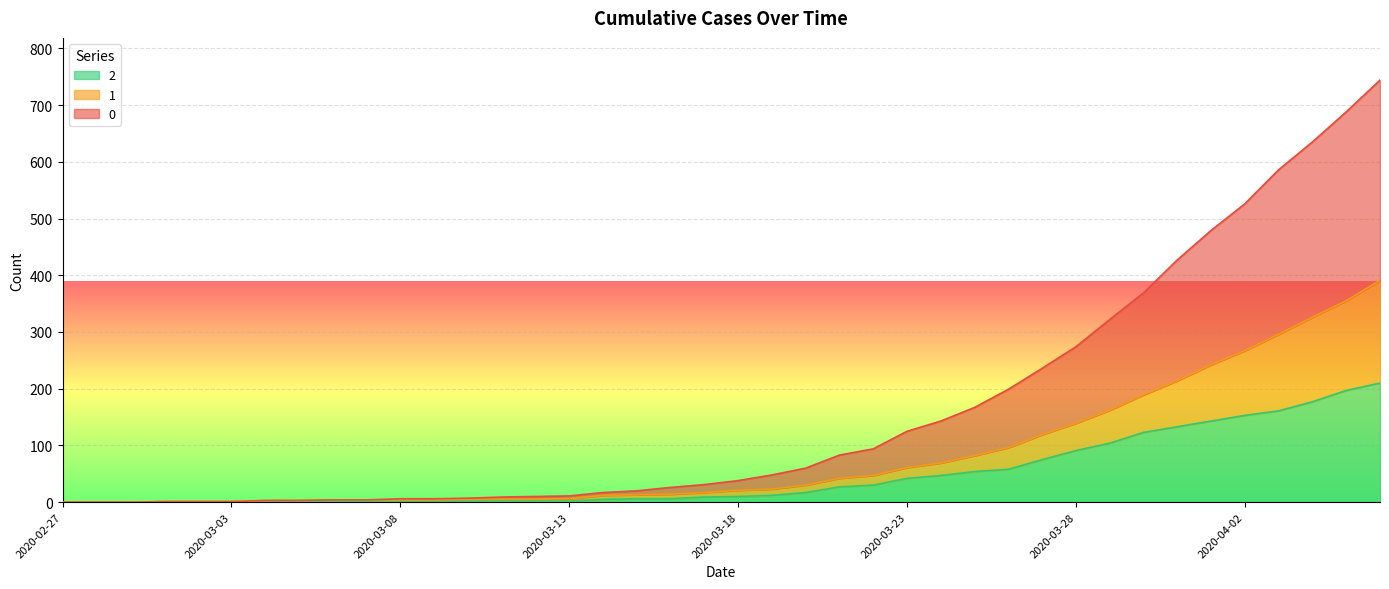

What position from the left is 2020-03-11?

14